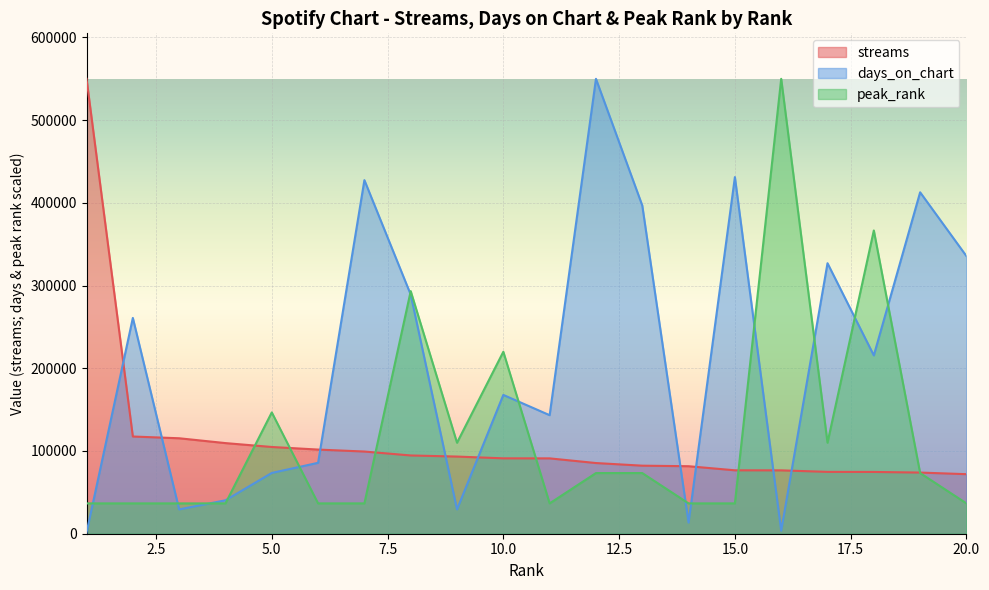

At which label does streams reach its minimum?

20